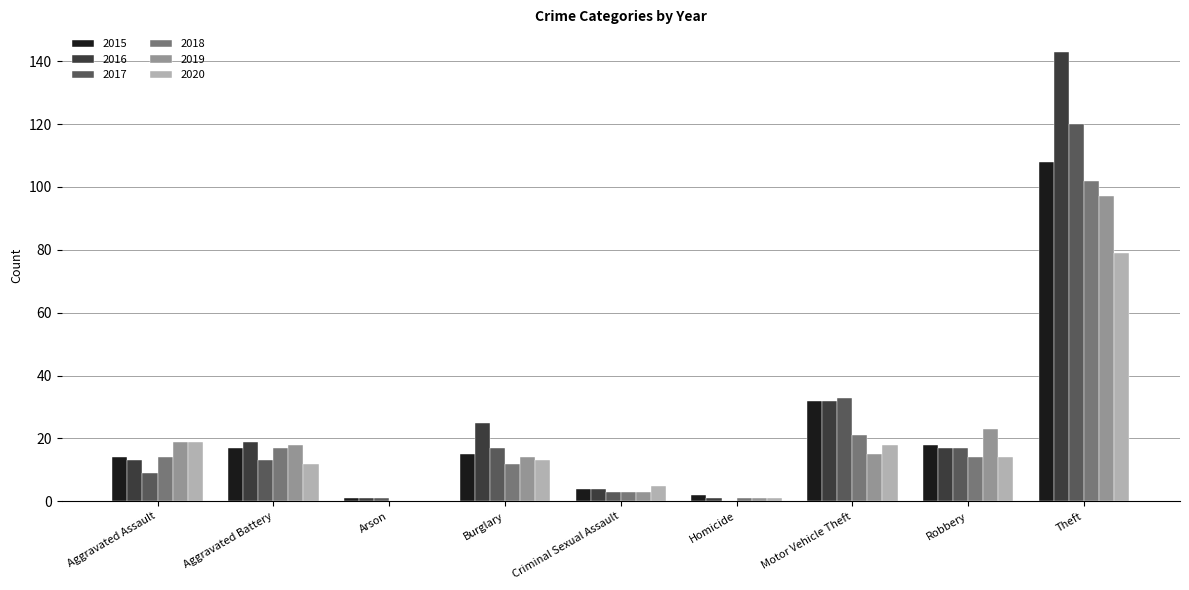

Which series has the largest total across all categories?

2016